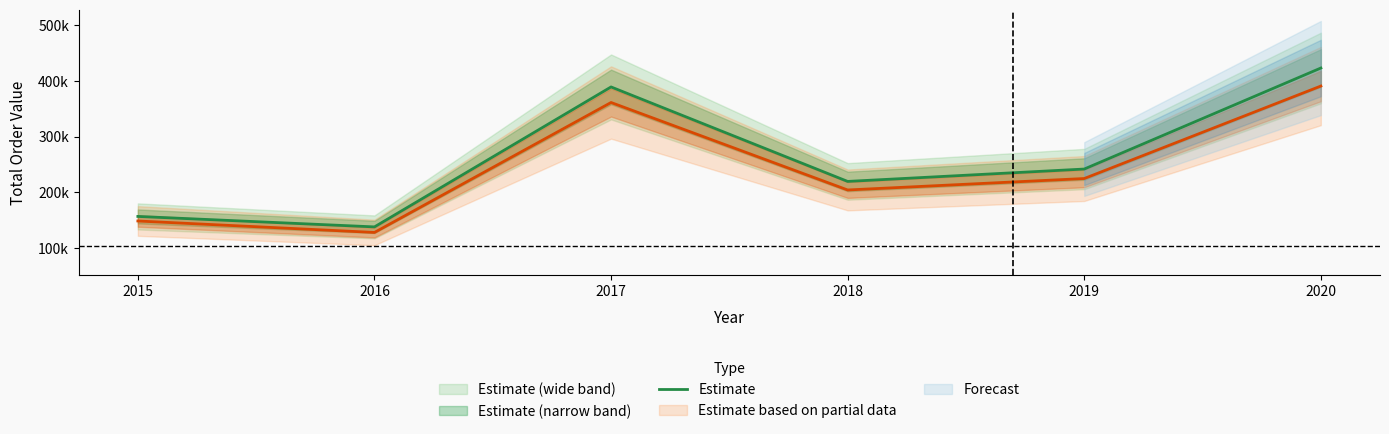

What is the average value?

261260